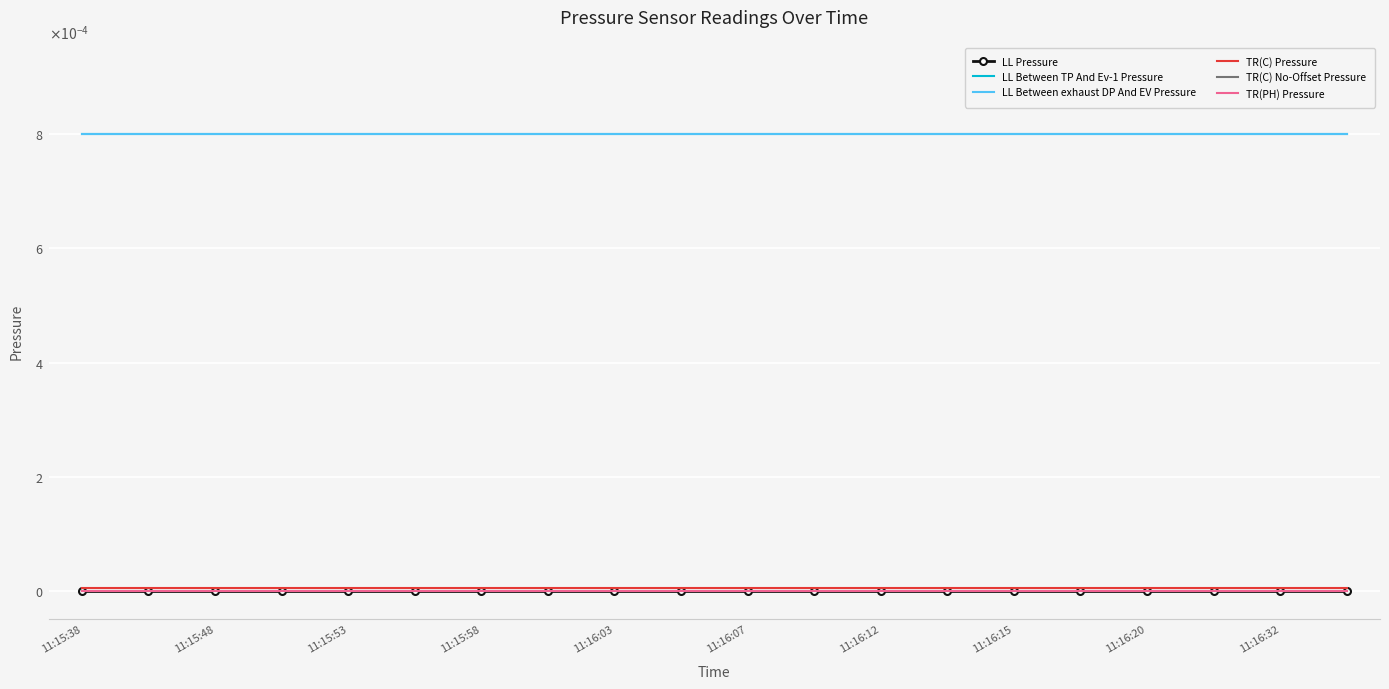

What are all the series names shown in the legend?

LL Pressure, LL Between TP And Ev-1 Pressure, LL Between exhaust DP And EV Pressure, TR(C) Pressure, TR(C) No-Offset Pressure, TR(PH) Pressure